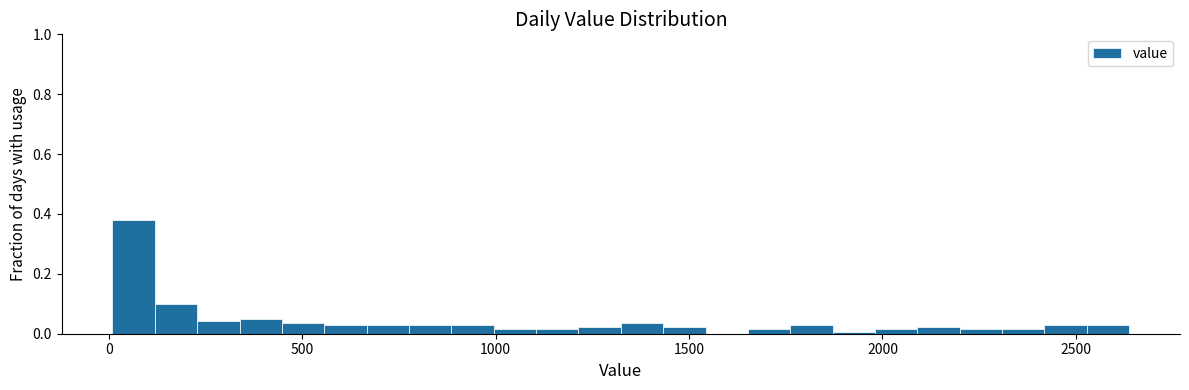

Around what value on the x-axis is the tallest bar? Give the approximate position of its centre, as read against the axis.

50